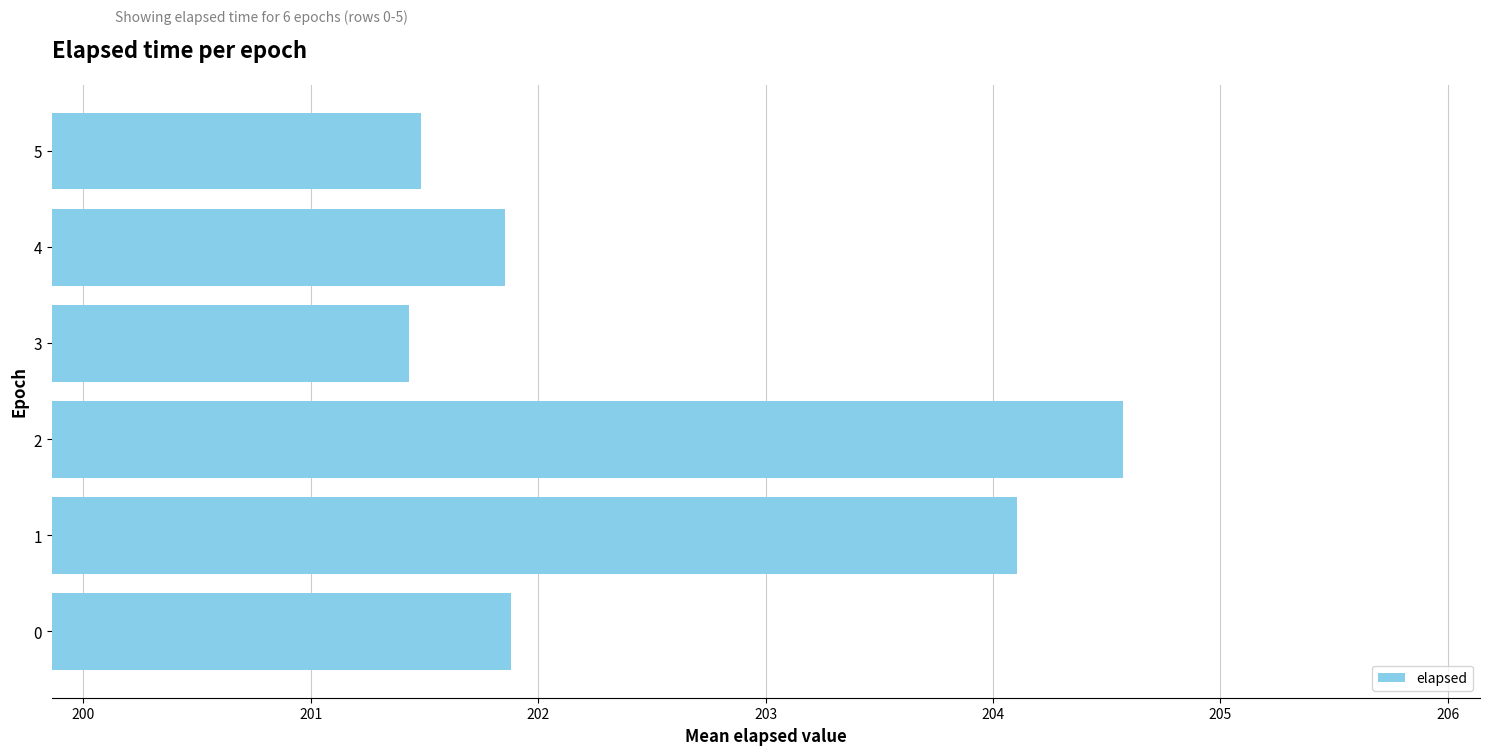

Approximately how many times larger is the value at 2 compared to 1?

1.0